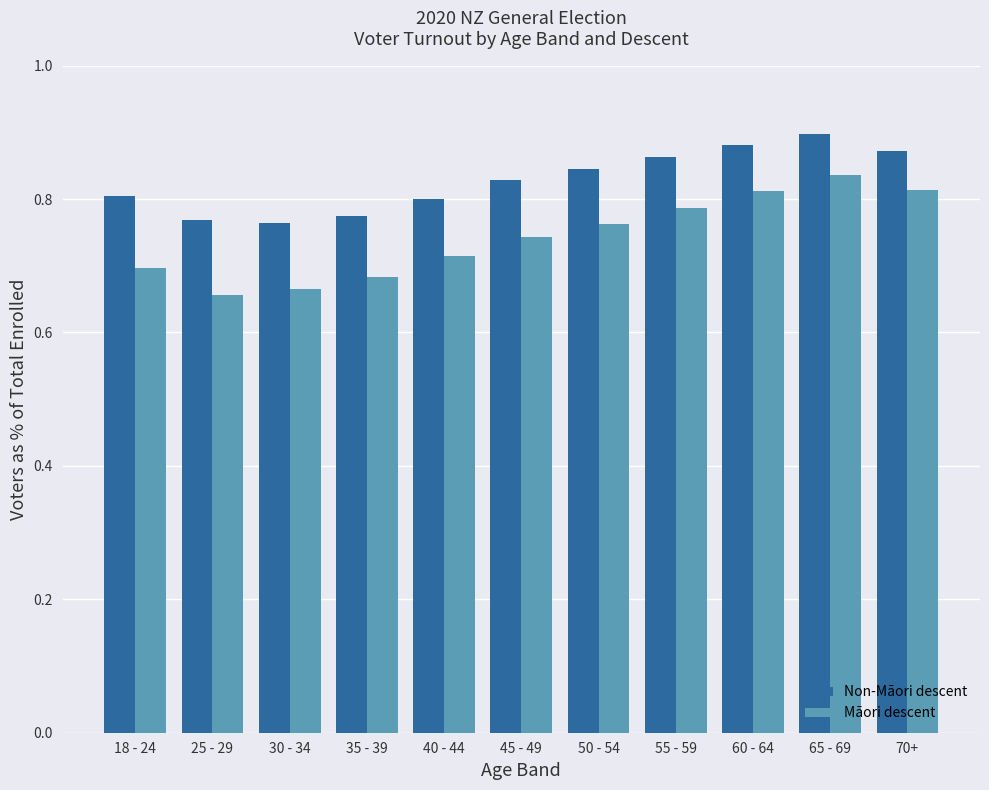

Is it true that Non-Māori descent equals 1.4 at 45 - 49?

False